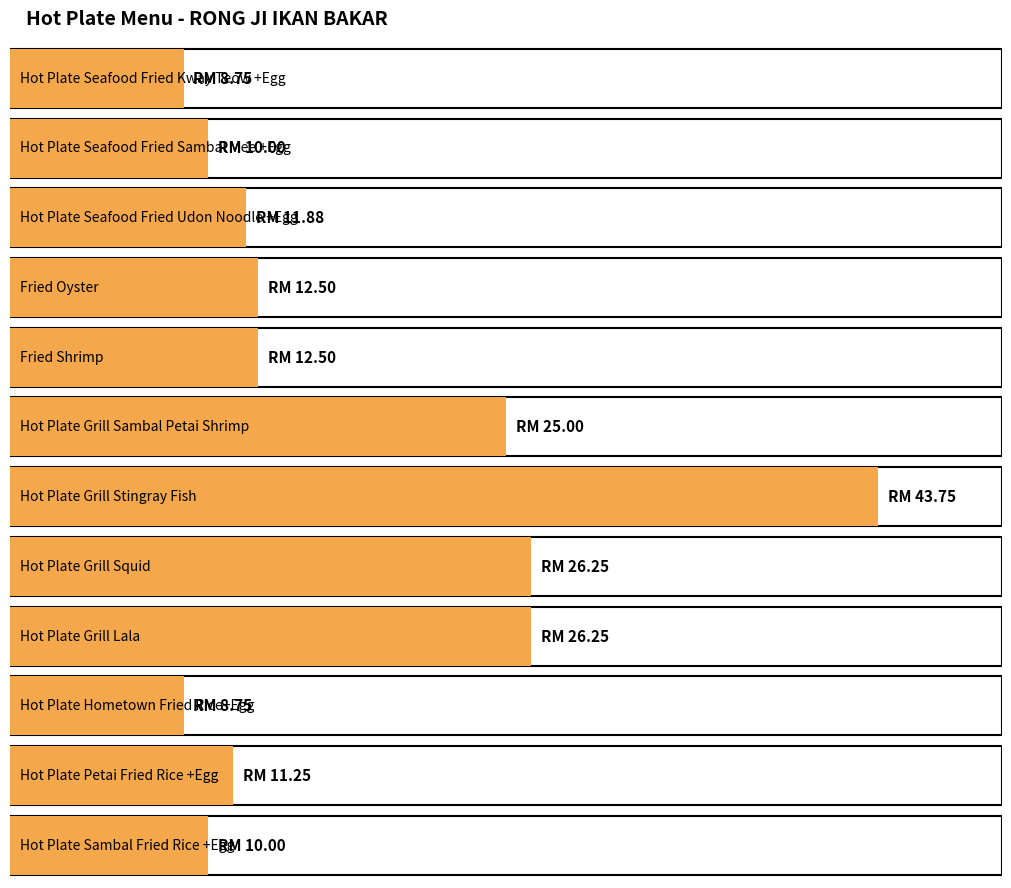

What is the label of the 6th bar from the right?

Hot Plate Grill
Stingray Fish